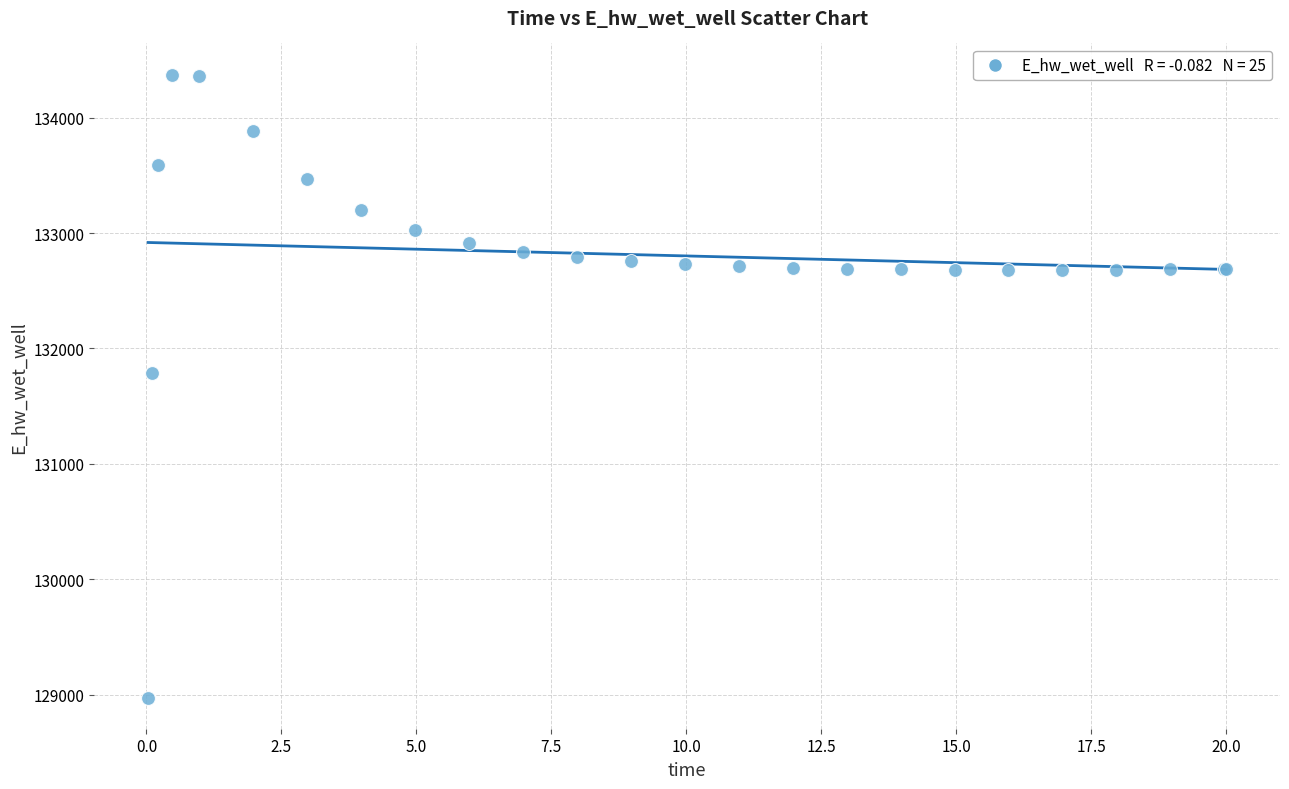

What Y value in the scatter plot is closest to 131673?

131790.9